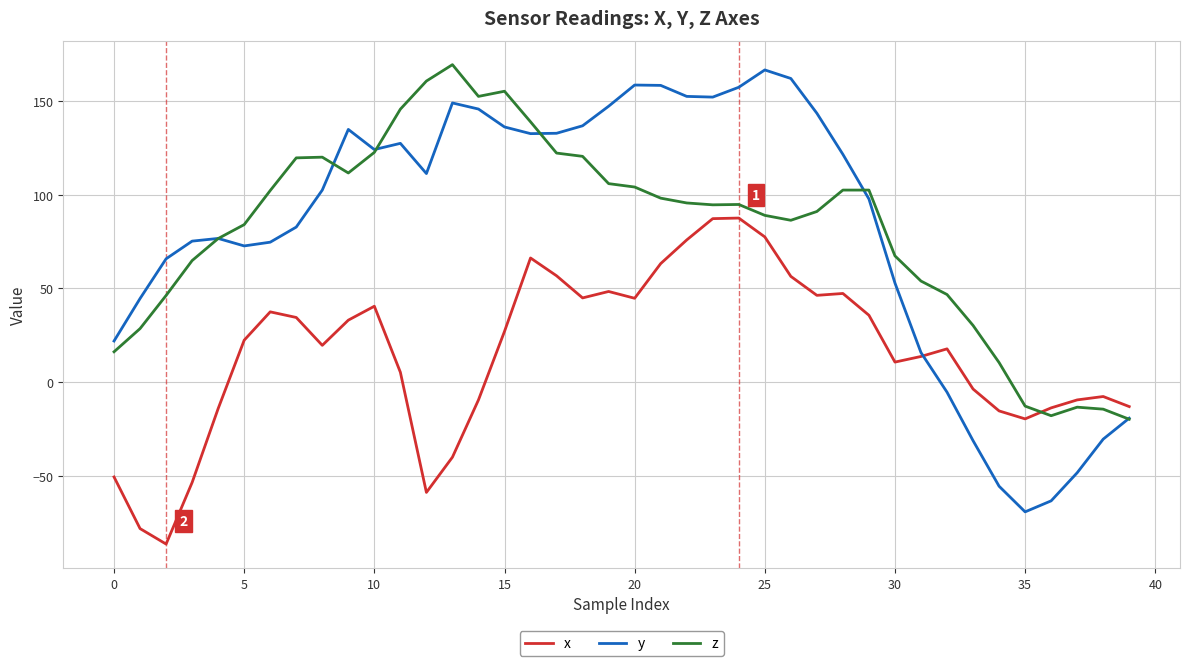

What is the difference between the second highest and second lowest values in the y series?

225.4